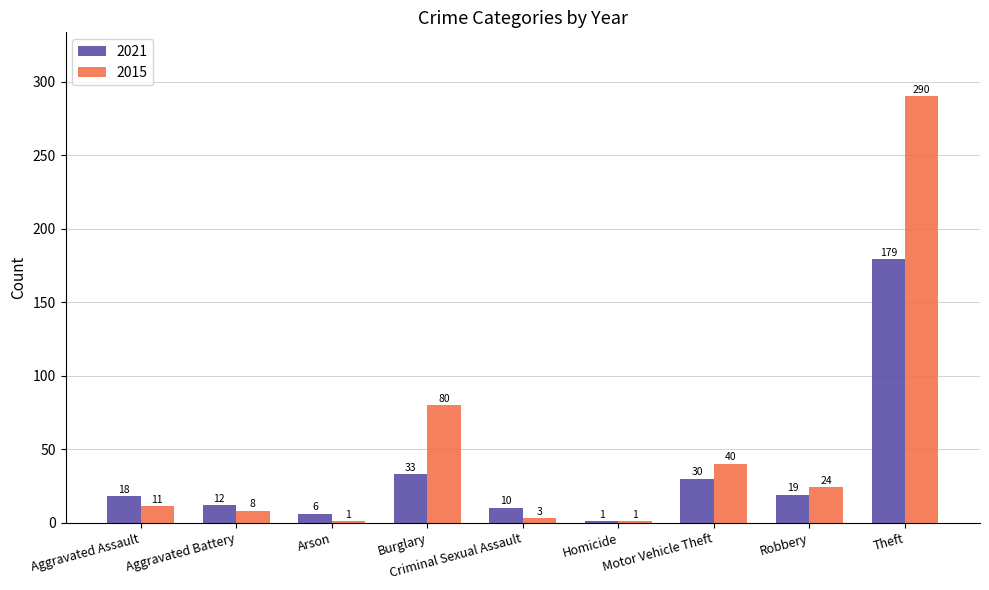

What is the sum of all 2015 values?

458